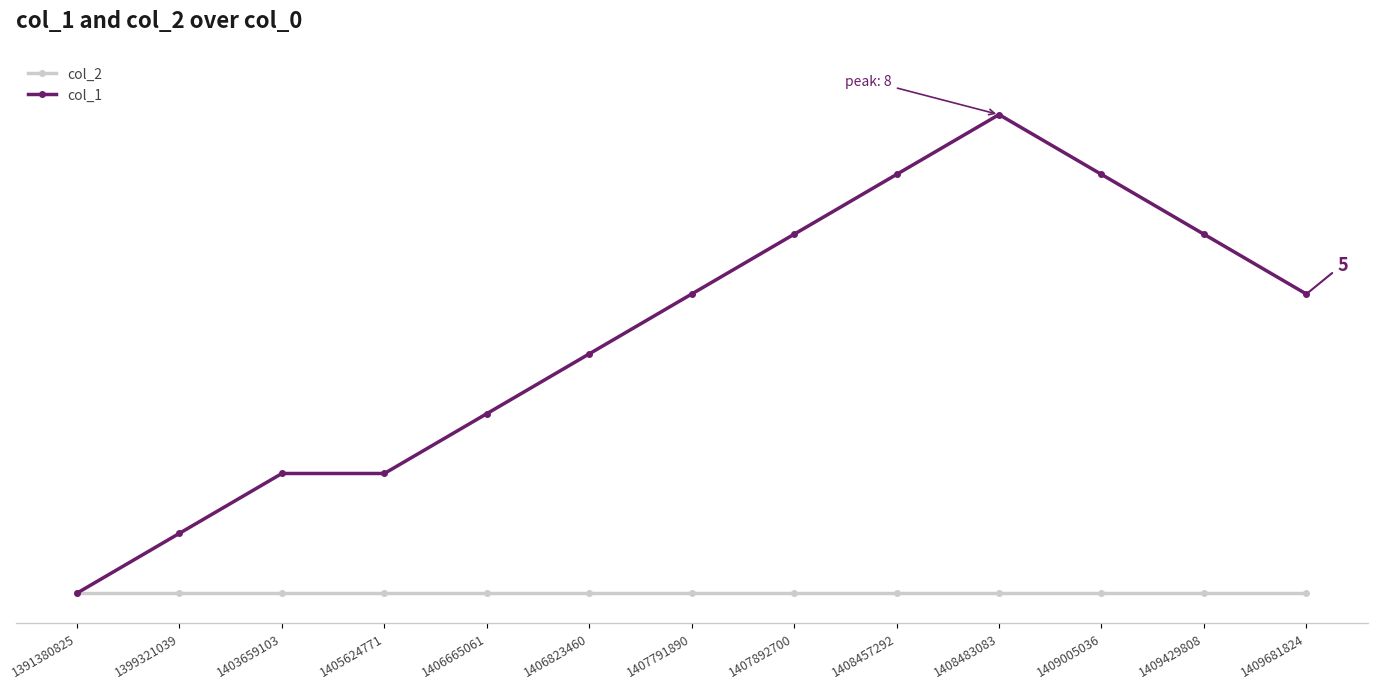

What is the sum of the col_1 values at 1407791890 and 1409681824?

10